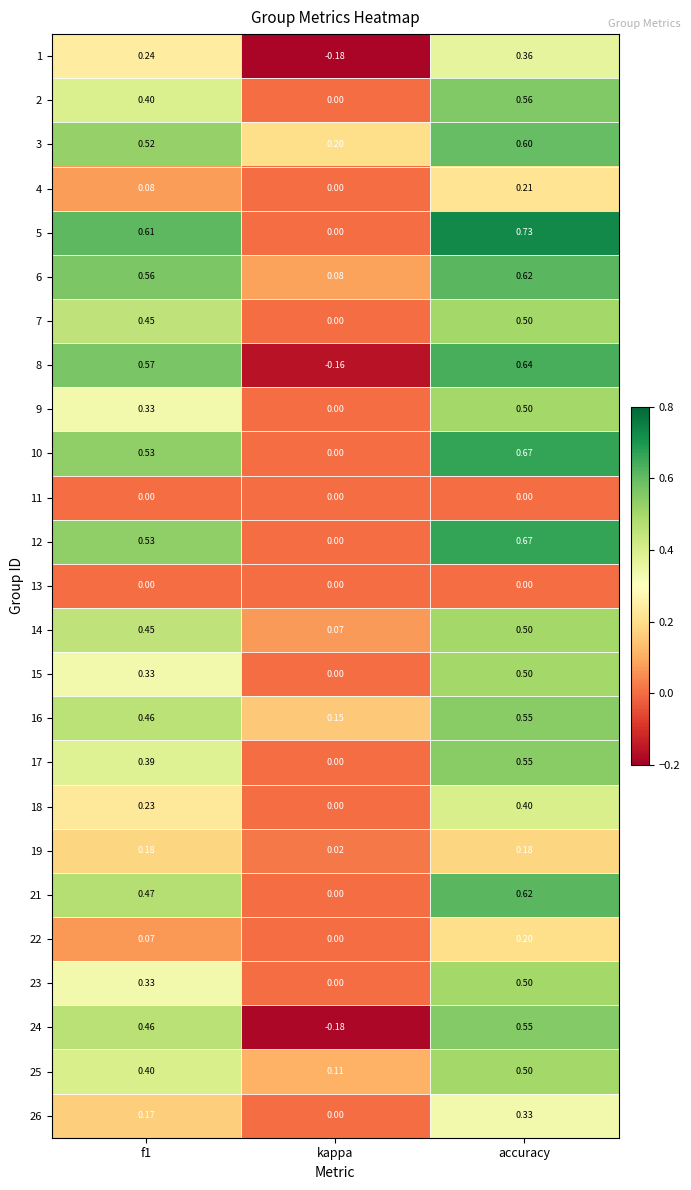

Which category has the highest value across all series?

accuracy